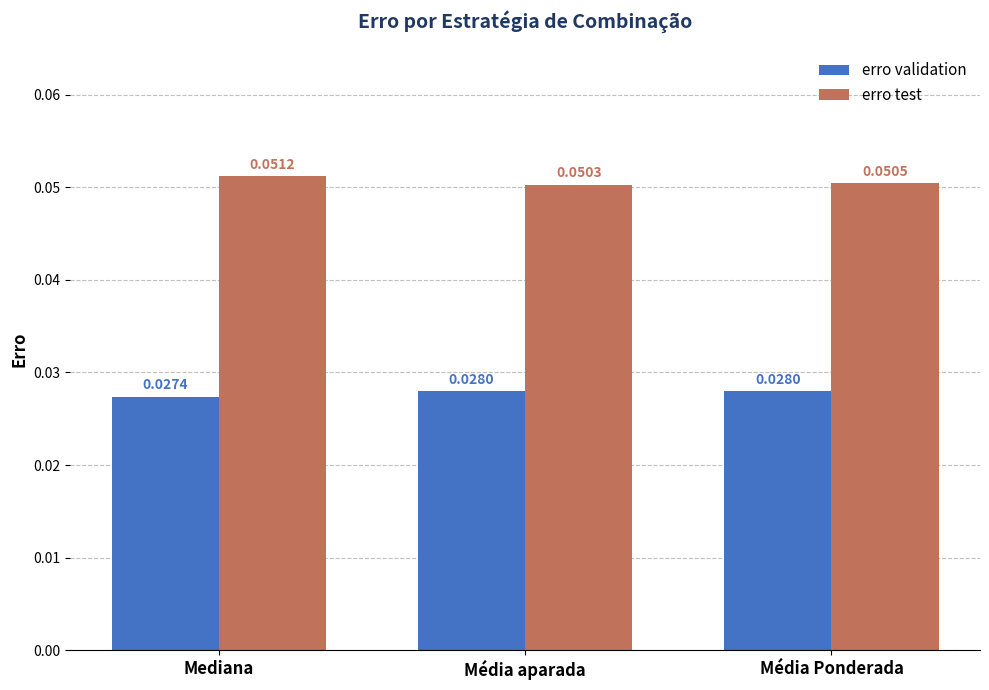

Rank the series by their average value, from lowest to highest.

erro validation, erro test